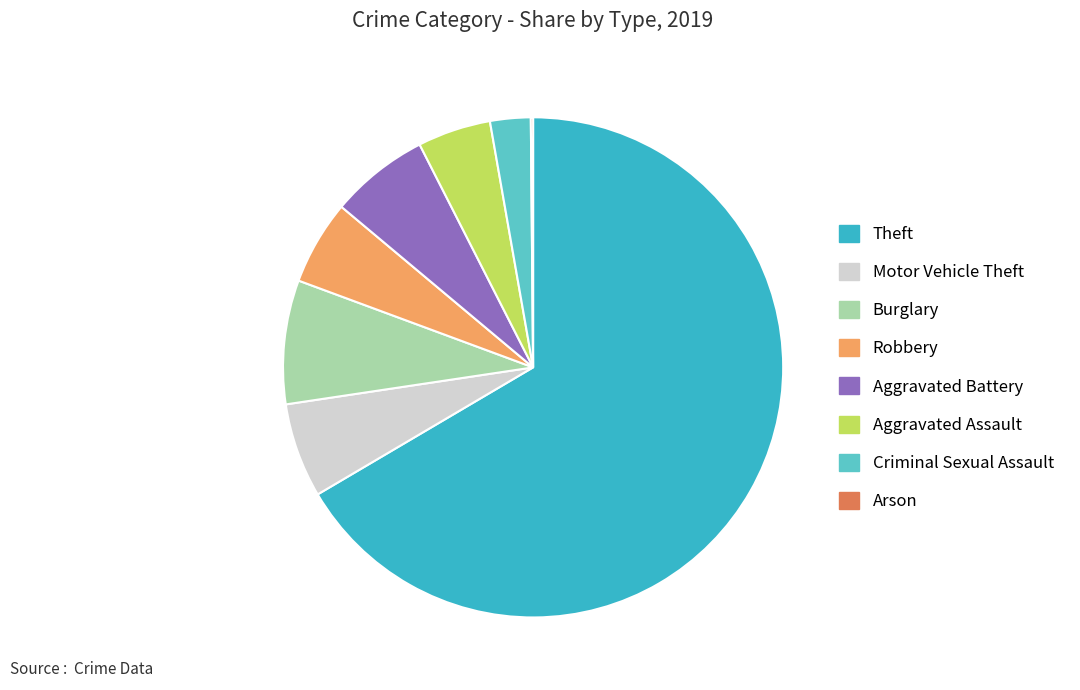

Does any single category account for the majority?

Yes